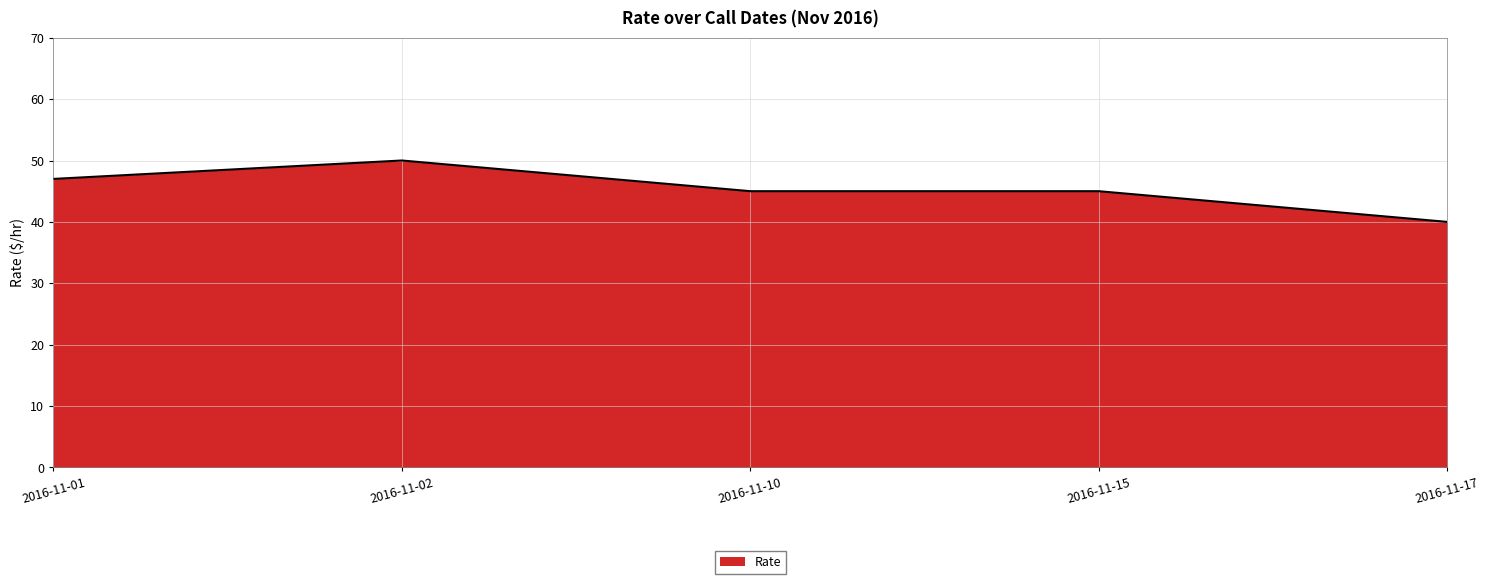

Where is the first local maximum?

2016-11-02